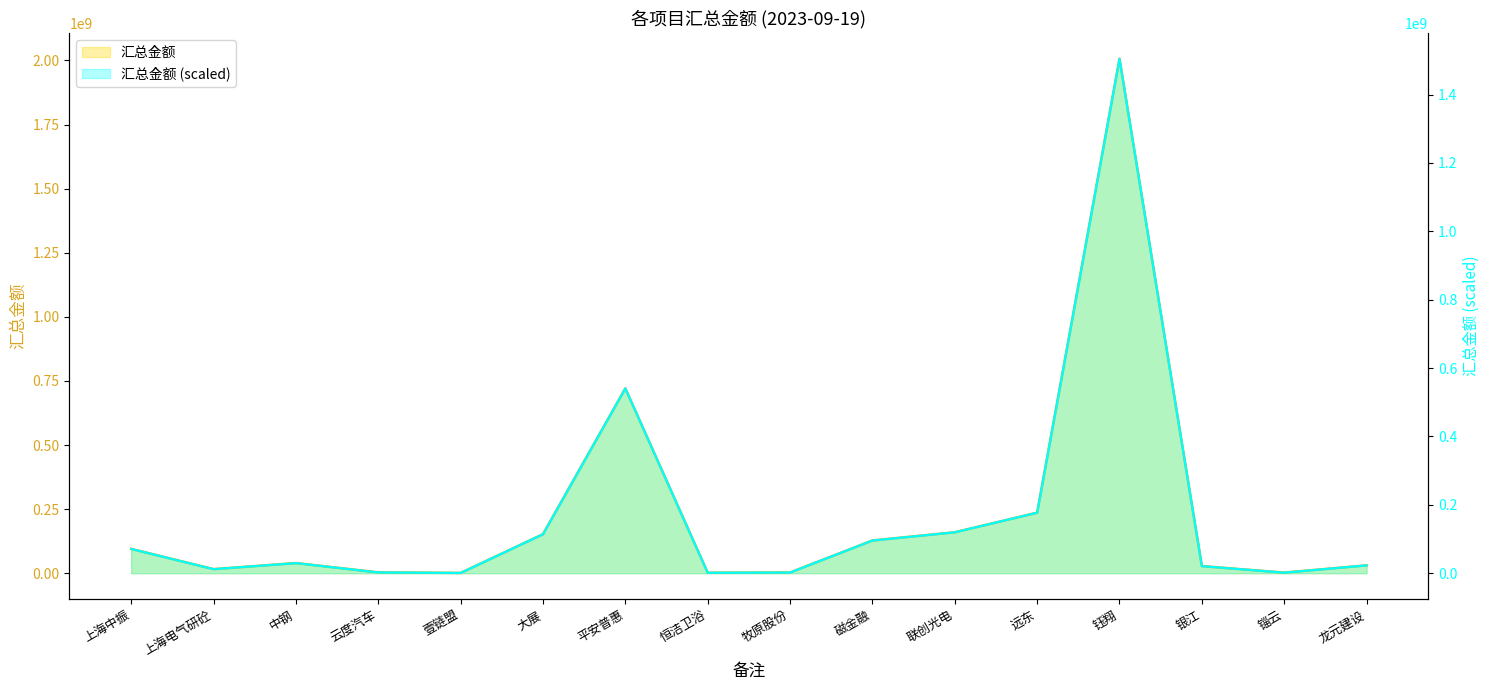

How many data points are above 39657566?

8